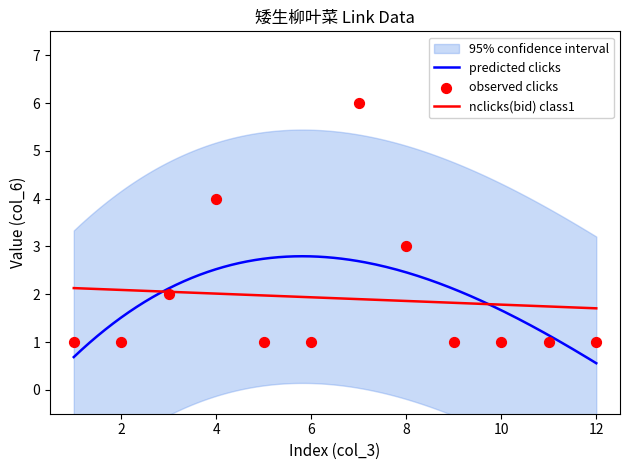

Between 2 and 11, which is larger?

2